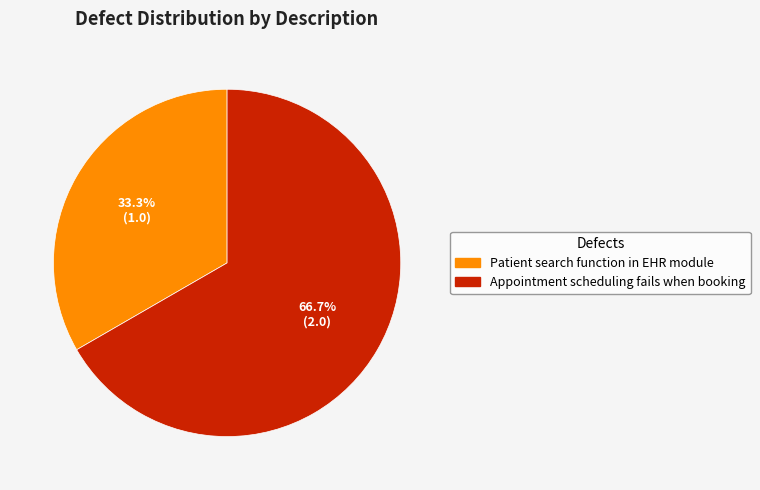

Approximately how many times larger is the value at Patient search function in EHR module compared to Appointment scheduling fails when booking?

0.5